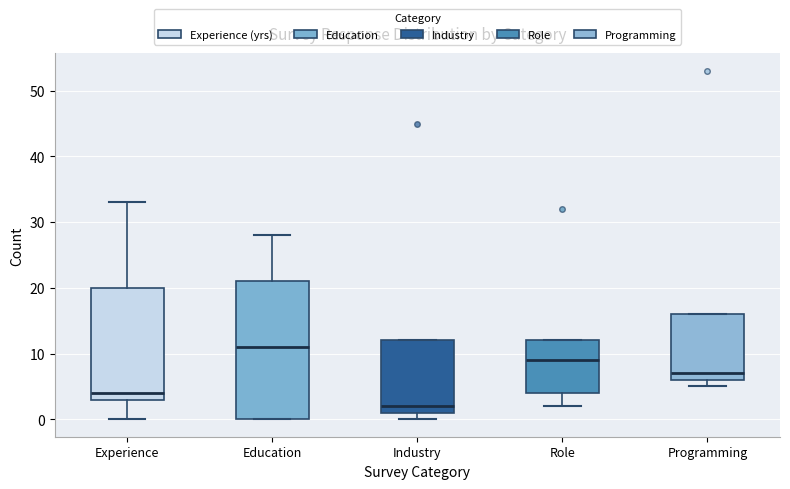

Comparing the boxes themselves (not the whiskers), which one is the tallest?

Education